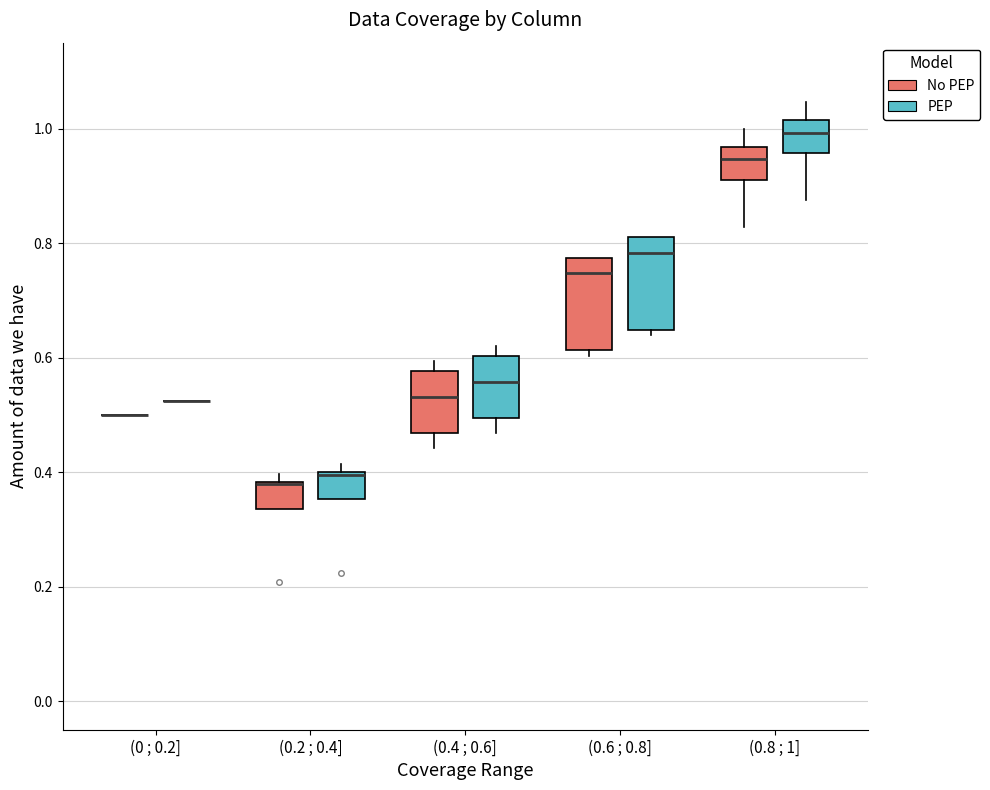

Reading left to right, read every box against the y-axis: the position of its median line, the range the box covers, and the ends of its whiskers. The values are not printed on the chart, so give them approximately, as read against the axis.

(0 ; 0.2] (No PEP): box collapsed to a line at 0.50, whiskers 0.50 to 0.50
(0 ; 0.2] (PEP): box collapsed to a line at 0.52, whiskers 0.52 to 0.52
(0.2 ; 0.4] (No PEP): median 0.38 (drawn on the box's upper edge), box 0.34 to 0.38, whiskers 0.34 to 0.40
(0.2 ; 0.4] (PEP): median 0.40 (drawn on the box's upper edge), box 0.36 to 0.40, whiskers 0.36 to 0.42
(0.4 ; 0.6] (No PEP): median 0.54, box 0.46 to 0.58, whiskers 0.44 to 0.60
(0.4 ; 0.6] (PEP): median 0.56, box 0.50 to 0.60, whiskers 0.46 to 0.62
(0.6 ; 0.8] (No PEP): median 0.74, box 0.62 to 0.78, whiskers 0.60 to 0.78
(0.6 ; 0.8] (PEP): median 0.78, box 0.64 to 0.80, whiskers 0.64 (just below the box's lower edge) to 0.80
(0.8 ; 1] (No PEP): median 0.94, box 0.90 to 0.96, whiskers 0.82 to 1.00
(0.8 ; 1] (PEP): median 1.00, box 0.96 to 1.02, whiskers 0.88 to 1.04